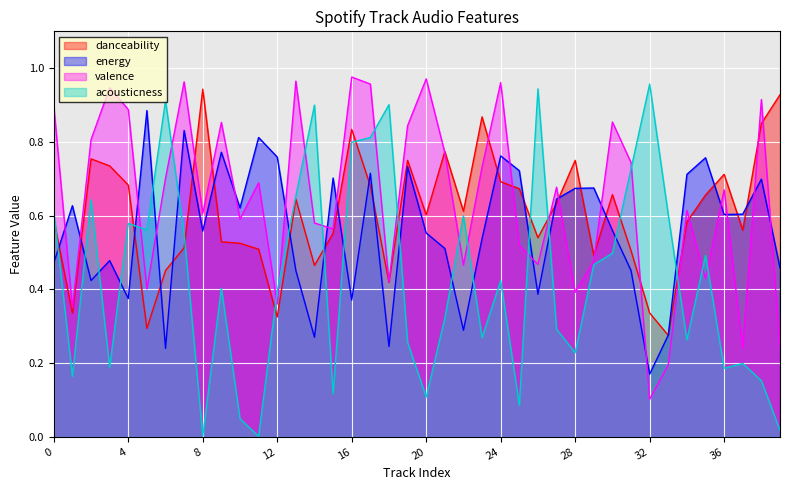

At which label does energy reach its peak?

5